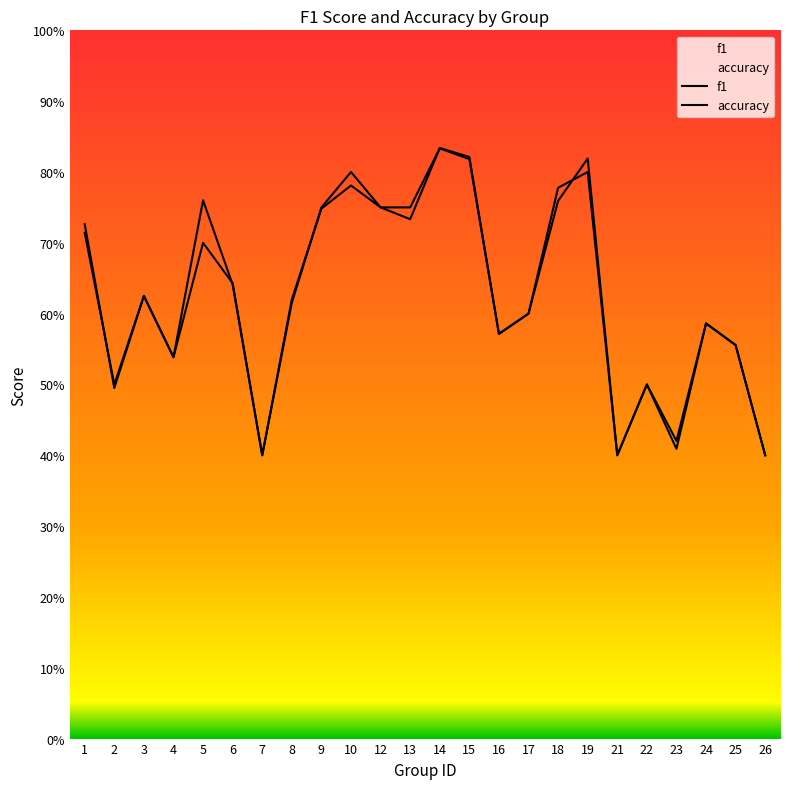

At which label is f1 closest to 0?

7